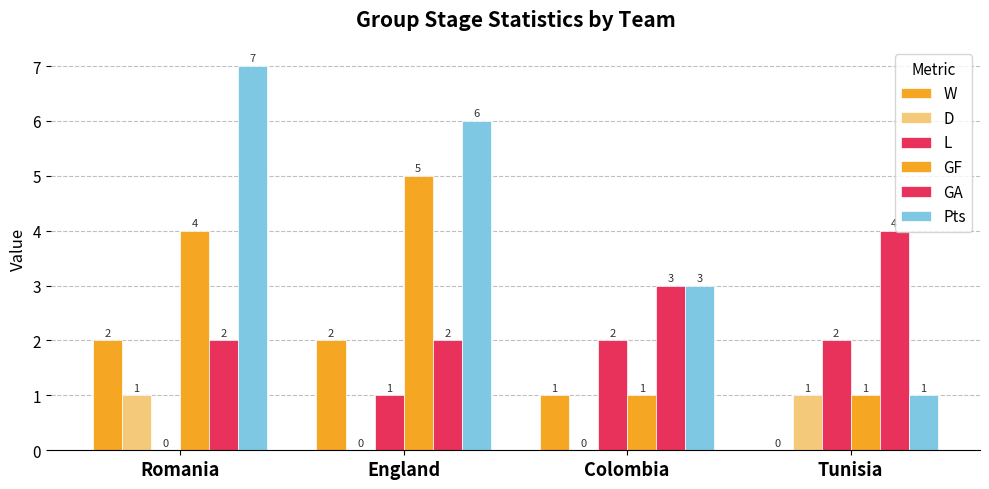

What position from the left is Tunisia?

4